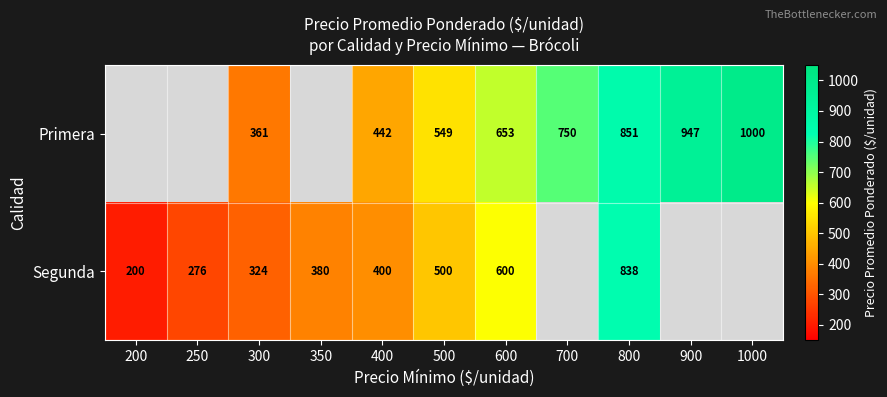

Which series changed the most between 400 and 800?

Segunda